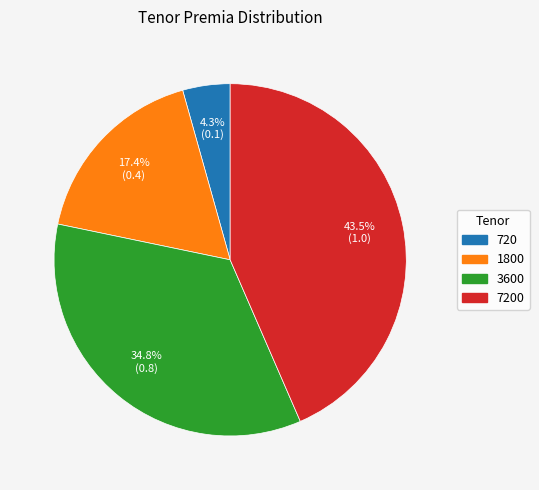

Does any single category account for the majority?

No